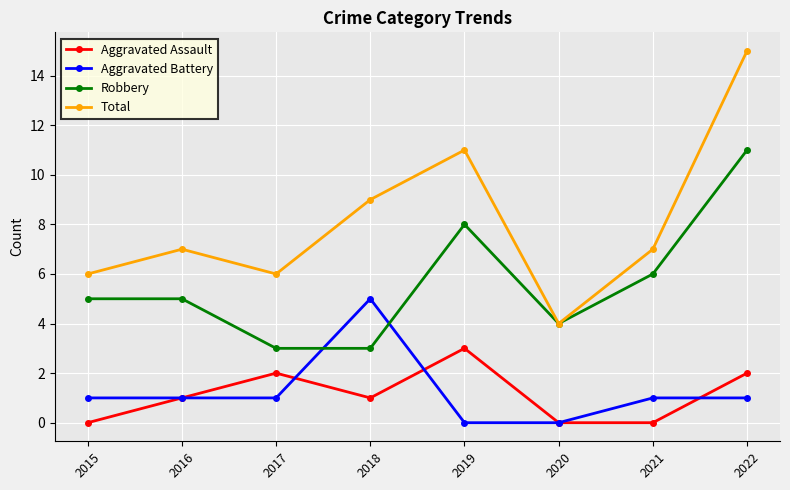

Reading left to right, list all the values displayed in this chart.

Aggravated Assault: 2015=0	2016=1	2017=2	2018=1	2019=3	2020=0	2021=0	2022=2
Aggravated Battery: 2015=1	2016=1	2017=1	2018=5	2019=0	2020=0	2021=1	2022=1
Robbery: 2015=5	2016=5	2017=3	2018=3	2019=8	2020=4	2021=6	2022=11
Total: 2015=6	2016=7	2017=6	2018=9	2019=11	2020=4	2021=7	2022=15